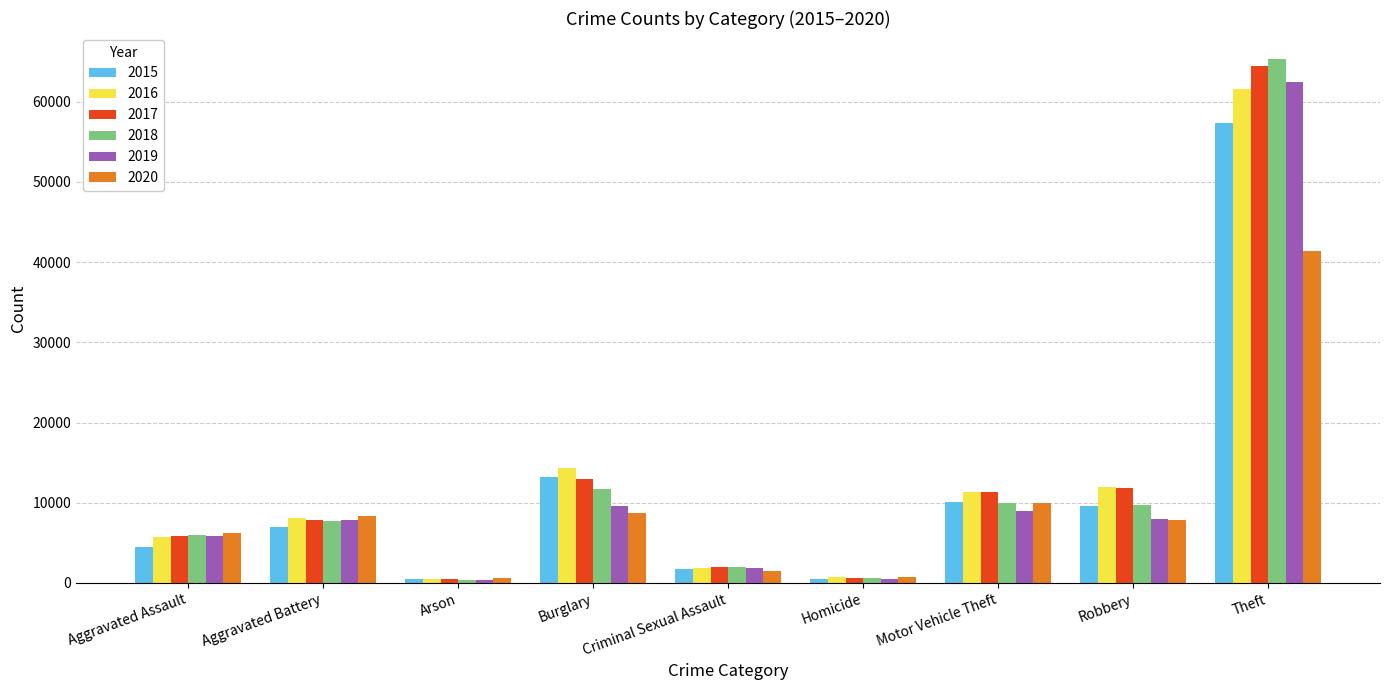

How many values in the 2017 series are below 7845?

4